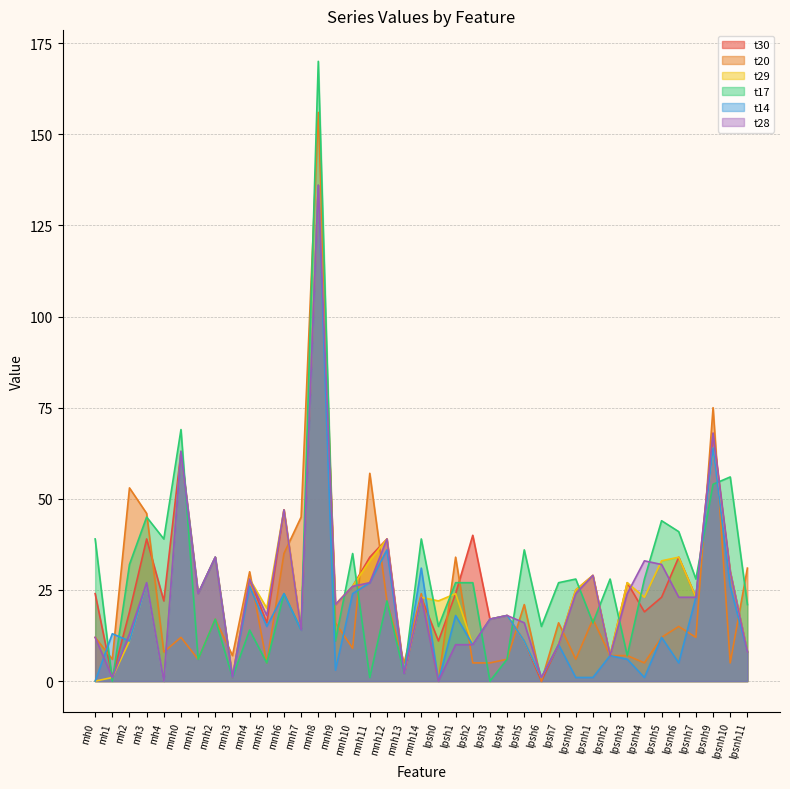

Where is the first local minimum for t14?

mh2